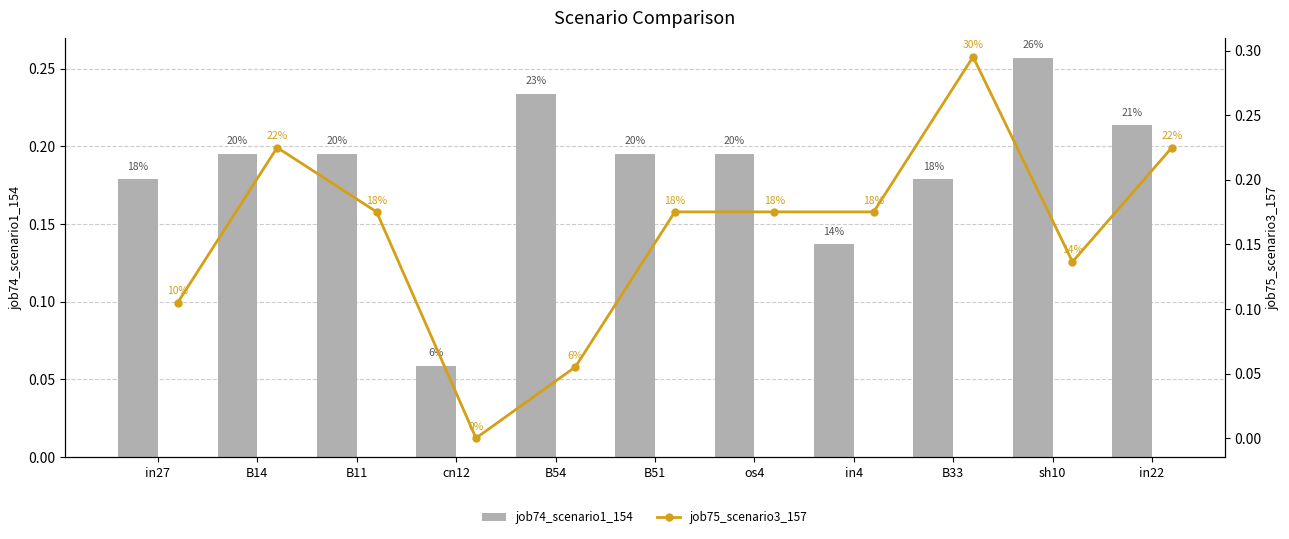

What is the difference between the highest and lowest values at cn12?

0.1